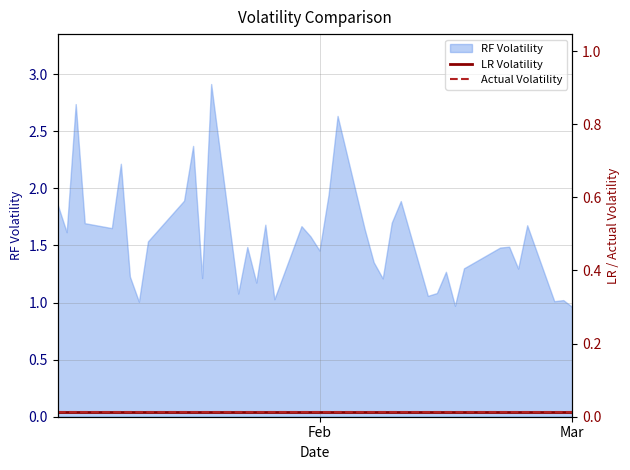

True or false: Actual Volatility and LR Volatility intersect in this chart.

False